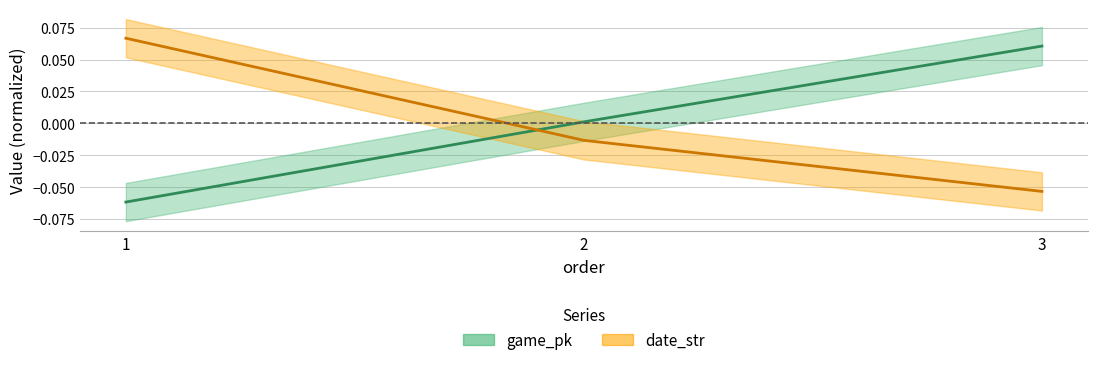

Between 1 and 2, which series saw the biggest shift?

date_str